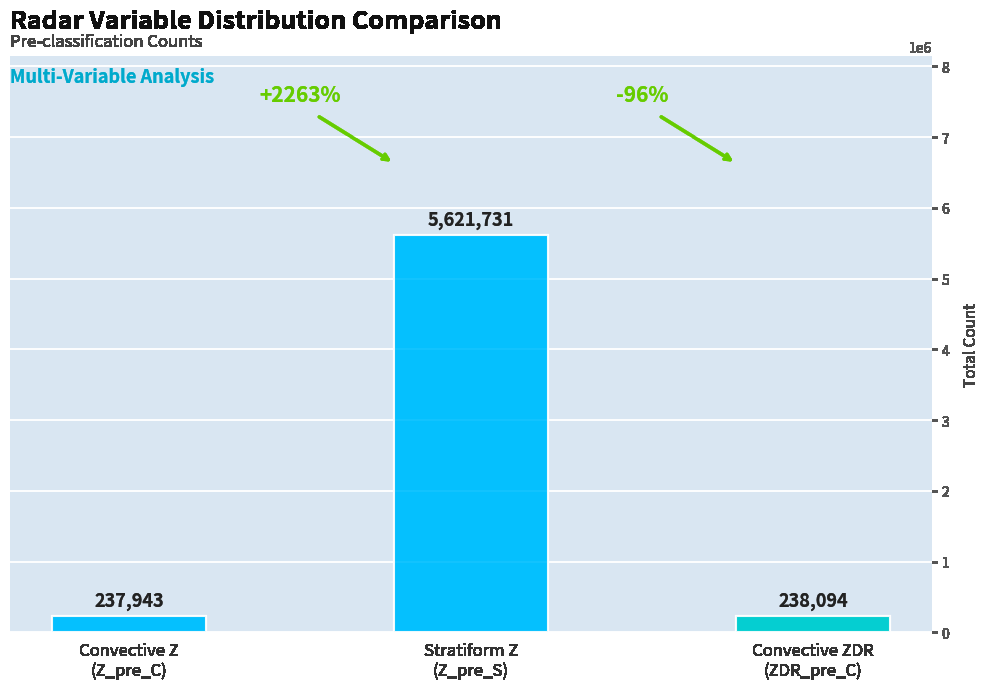

What is the sum of all Z_pre_S values?

5621731